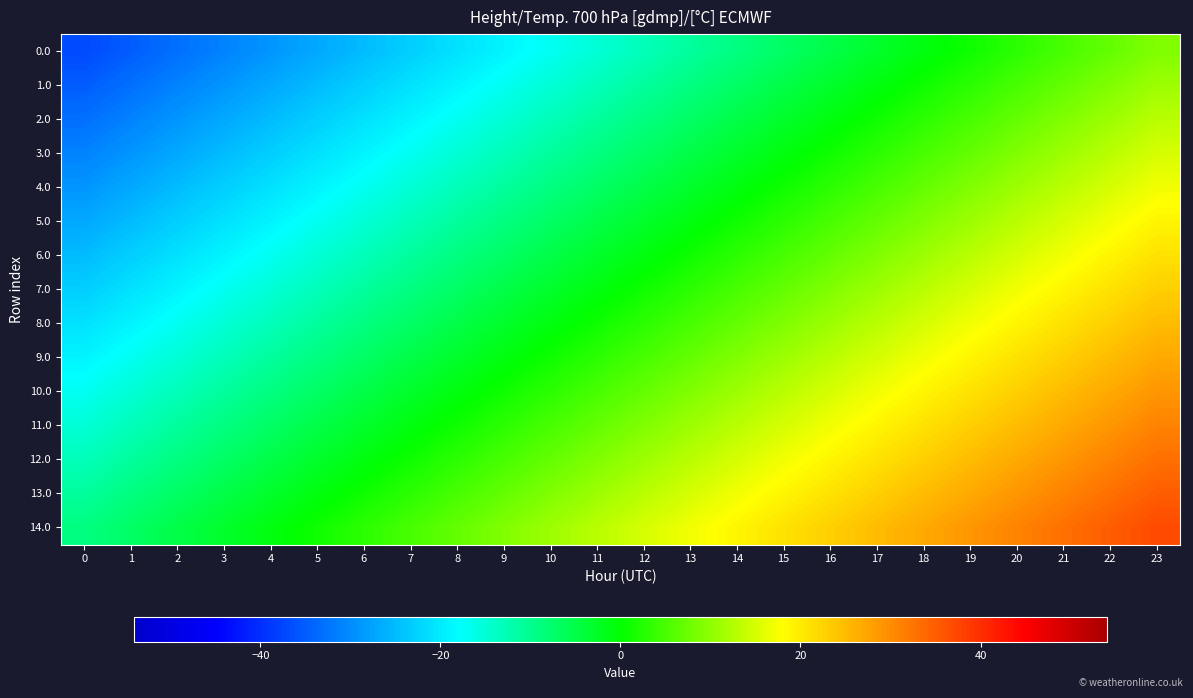

Reading right to left, extract all data points from this chart.

0.0: 23=9	22=7	21=5	20=3	19=1	18=-1	17=-3	16=-5	15=-7	14=-9	13=-11	12=-13	11=-15	10=-17	9=-19	8=-21	7=-23	6=-25	5=-27	4=-29	3=-31	2=-33	1=-35	0=-37
1.0: 23=11	22=9	21=7	20=5	19=3	18=1	17=-1	16=-3	15=-5	14=-7	13=-9	12=-11	11=-13	10=-15	9=-17	8=-19	7=-21	6=-23	5=-25	4=-27	3=-29	2=-31	1=-33	0=-35
2.0: 23=13	22=11	21=9	20=7	19=5	18=3	17=1	16=-1	15=-3	14=-5	13=-7	12=-9	11=-11	10=-13	9=-15	8=-17	7=-19	6=-21	5=-23	4=-25	3=-27	2=-29	1=-31	0=-33
3.0: 23=15	22=13	21=11	20=9	19=7	18=5	17=3	16=1	15=-1	14=-3	13=-5	12=-7	11=-9	10=-11	9=-13	8=-15	7=-17	6=-19	5=-21	4=-23	3=-25	2=-27	1=-29	0=-31
4.0: 23=17	22=15	21=13	20=11	19=9	18=7	17=5	16=3	15=1	14=-1	13=-3	12=-5	11=-7	10=-9	9=-11	8=-13	7=-15	6=-17	5=-19	4=-21	3=-23	2=-25	1=-27	0=-29
5.0: 23=19	22=17	21=15	20=13	19=11	18=9	17=7	16=5	15=3	14=1	13=-1	12=-3	11=-5	10=-7	9=-9	8=-11	7=-13	6=-15	5=-17	4=-19	3=-21	2=-23	1=-25	0=-27
6.0: 23=21	22=19	21=17	20=15	19=13	18=11	17=9	16=7	15=5	14=3	13=1	12=-1	11=-3	10=-5	9=-7	8=-9	7=-11	6=-13	5=-15	4=-17	3=-19	2=-21	1=-23	0=-25
7.0: 23=23	22=21	21=19	20=17	19=15	18=13	17=11	16=9	15=7	14=5	13=3	12=1	11=-1	10=-3	9=-5	8=-7	7=-9	6=-11	5=-13	4=-15	3=-17	2=-19	1=-21	0=-23
8.0: 23=25	22=23	21=21	20=19	19=17	18=15	17=13	16=11	15=9	14=7	13=5	12=3	11=1	10=-1	9=-3	8=-5	7=-7	6=-9	5=-11	4=-13	3=-15	2=-17	1=-19	0=-21
9.0: 23=27	22=25	21=23	20=21	19=19	18=17	17=15	16=13	15=11	14=9	13=7	12=5	11=3	10=1	9=-1	8=-3	7=-5	6=-7	5=-9	4=-11	3=-13	2=-15	1=-17	0=-19
10.0: 23=29	22=27	21=25	20=23	19=21	18=19	17=17	16=15	15=13	14=11	13=9	12=7	11=5	10=3	9=1	8=-1	7=-3	6=-5	5=-7	4=-9	3=-11	2=-13	1=-15	0=-17
11.0: 23=31	22=29	21=27	20=25	19=23	18=21	17=19	16=17	15=15	14=13	13=11	12=9	11=7	10=5	9=3	8=1	7=-1	6=-3	5=-5	4=-7	3=-9	2=-11	1=-13	0=-15
12.0: 23=33	22=31	21=29	20=27	19=25	18=23	17=21	16=19	15=17	14=15	13=13	12=11	11=9	10=7	9=5	8=3	7=1	6=-1	5=-3	4=-5	3=-7	2=-9	1=-11	0=-13
13.0: 23=35	22=33	21=31	20=29	19=27	18=25	17=23	16=21	15=19	14=17	13=15	12=13	11=11	10=9	9=7	8=5	7=3	6=1	5=-1	4=-3	3=-5	2=-7	1=-9	0=-11
14.0: 23=37	22=35	21=33	20=31	19=29	18=27	17=25	16=23	15=21	14=19	13=17	12=15	11=13	10=11	9=9	8=7	7=5	6=3	5=1	4=-1	3=-3	2=-5	1=-7	0=-9